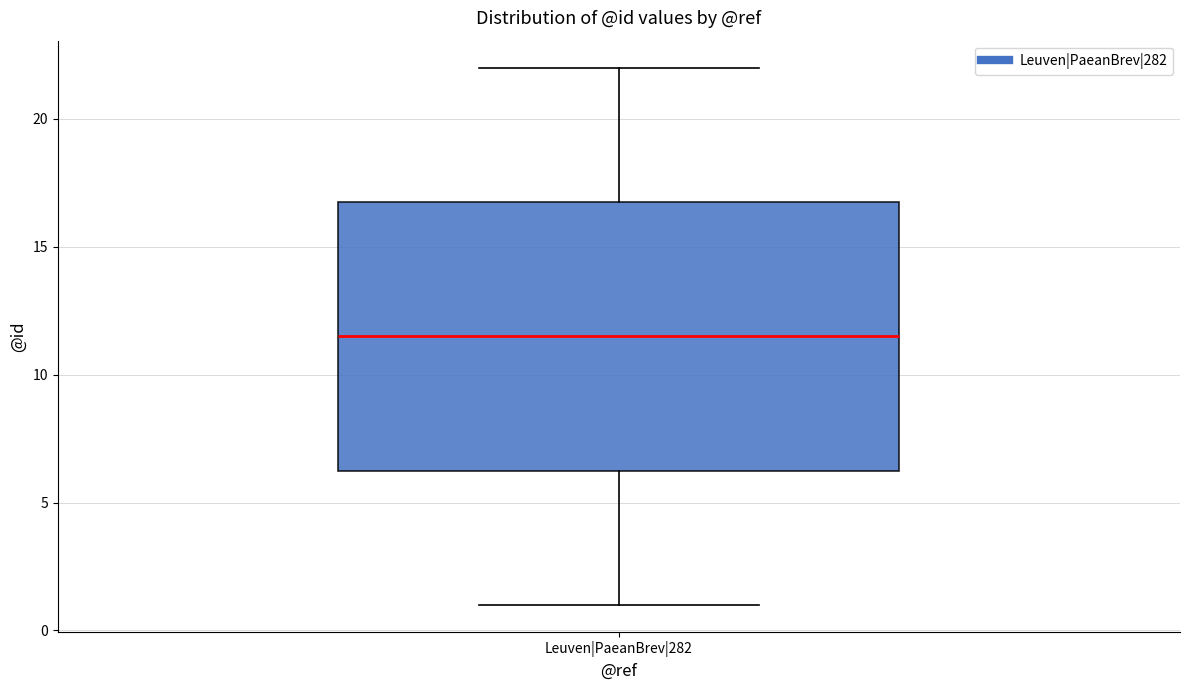

Read this box plot against the y-axis: the position of the median line, the range covered by the box, and the ends of both whiskers. The values are not printed on the chart, so give them approximately, as read against the axis.

median 11.5, box 6.5 to 17.0, whiskers 1.0 to 22.0